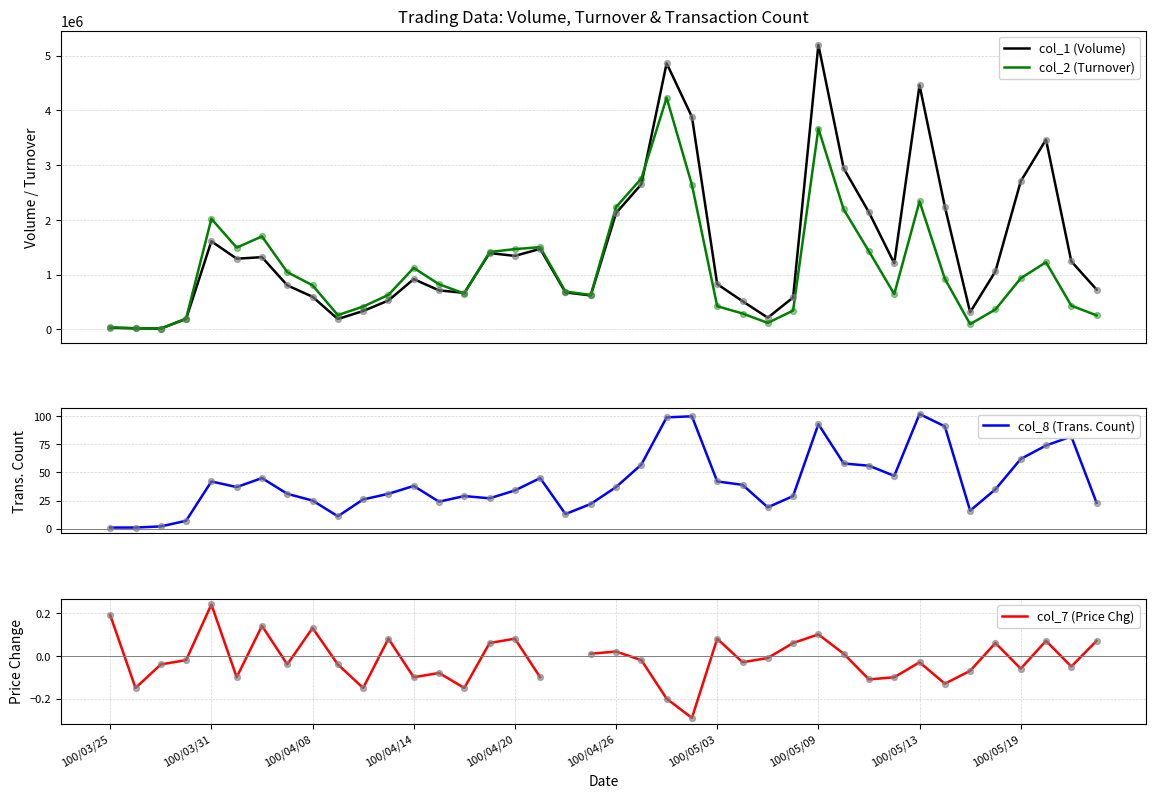

Which series contains the highest Y value?

col_1 (Volume)